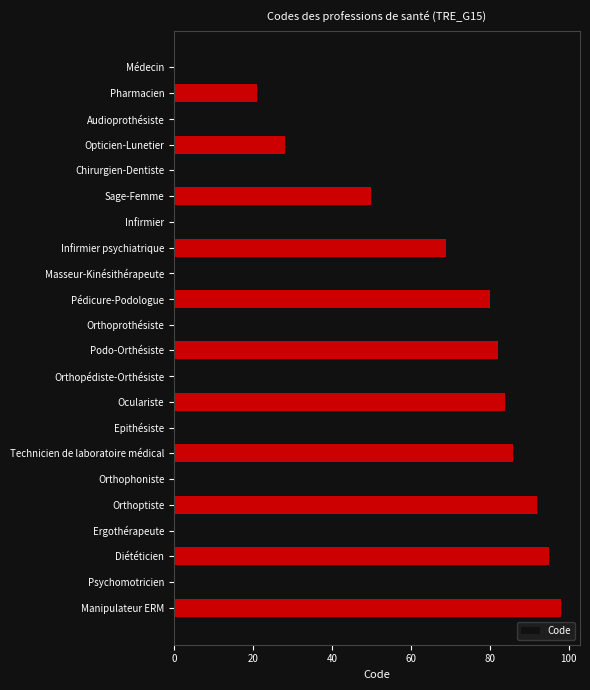

What is the minimum value shown in the chart?

10